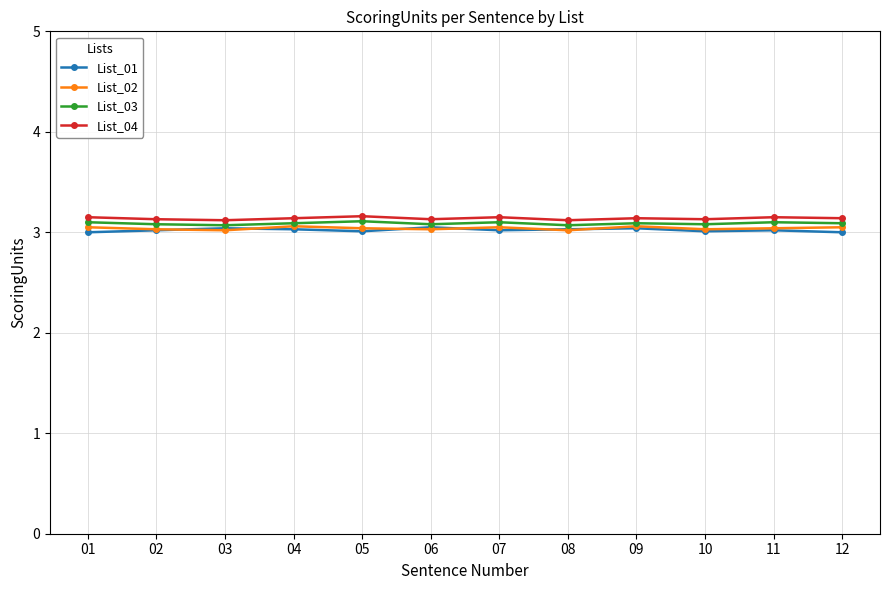

What is the highest value of the List_03 series?

3.1